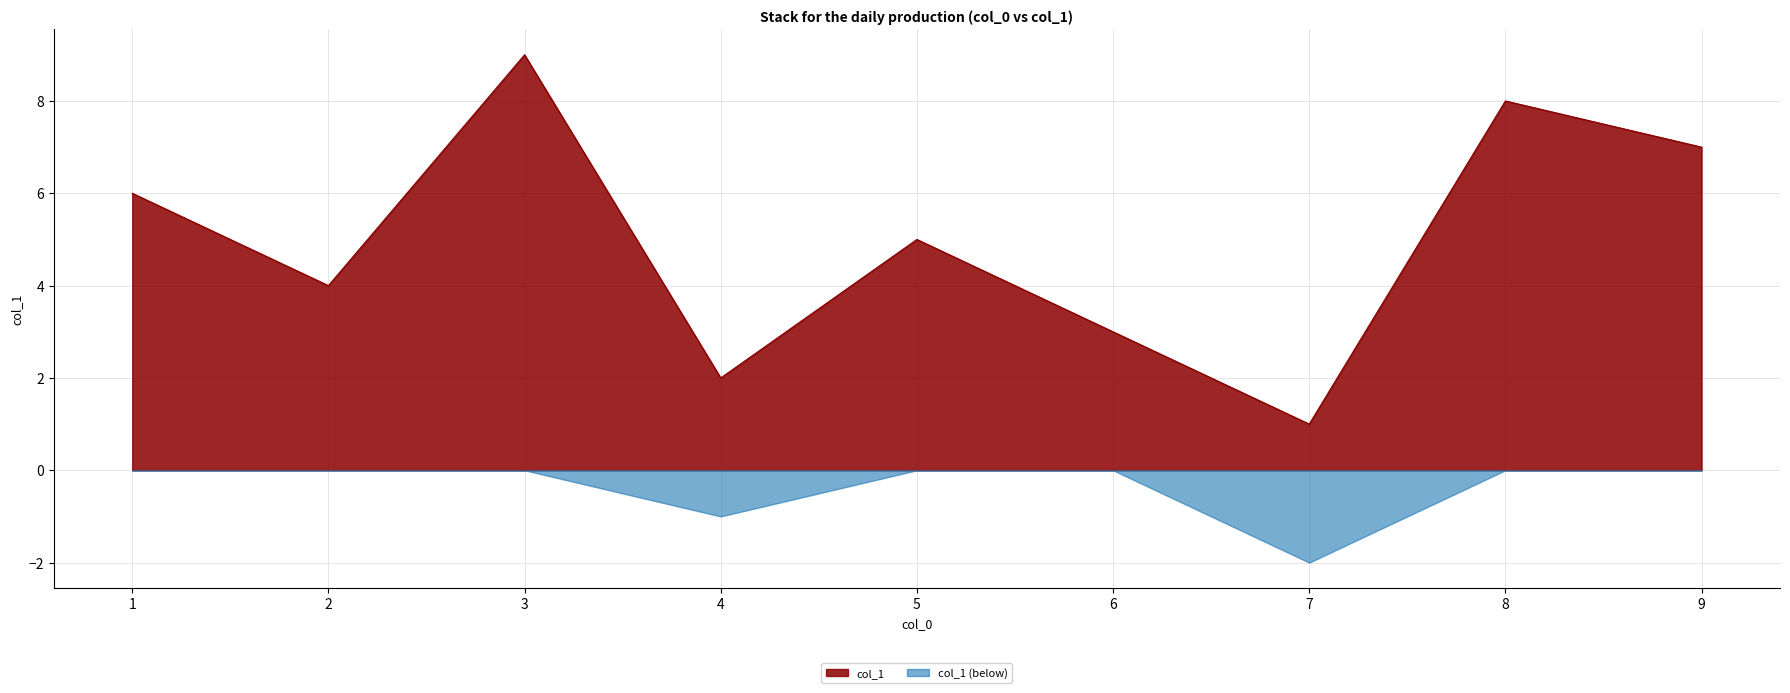

The value of col_1 (below) at 9 is -1. True or false?

False